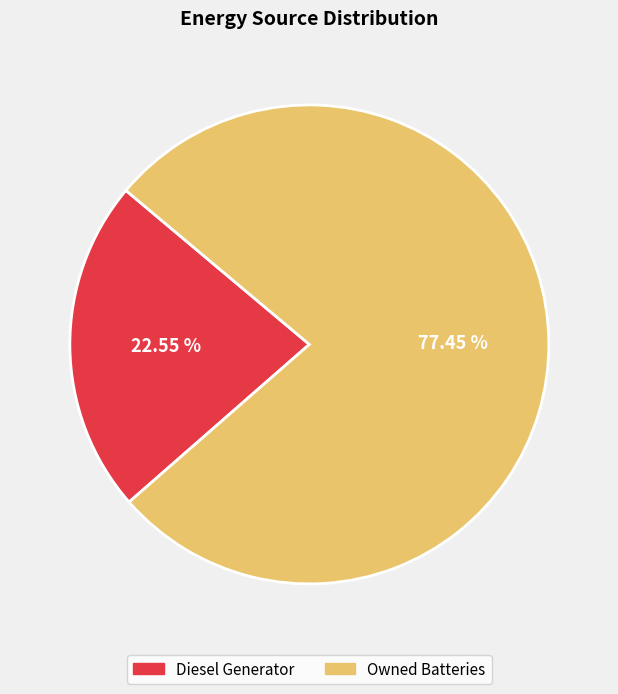

Is there any slice that represents more than half of the pie?

Yes